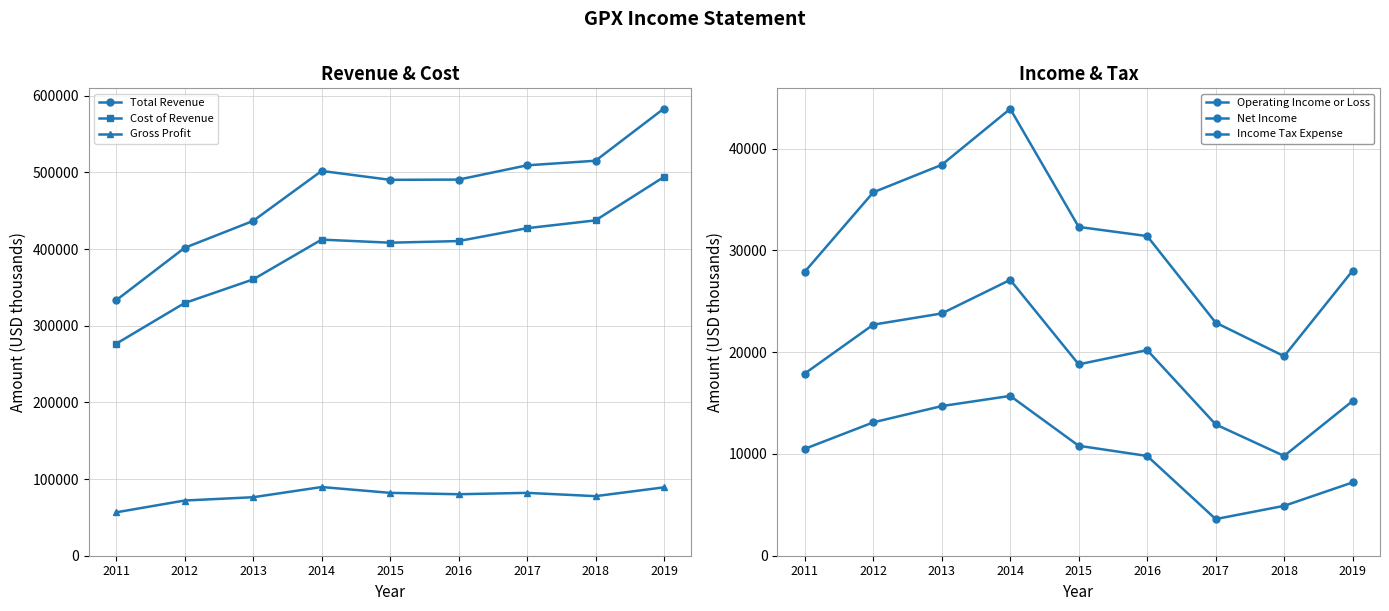

What is the total value across all series at 2018?

1064600